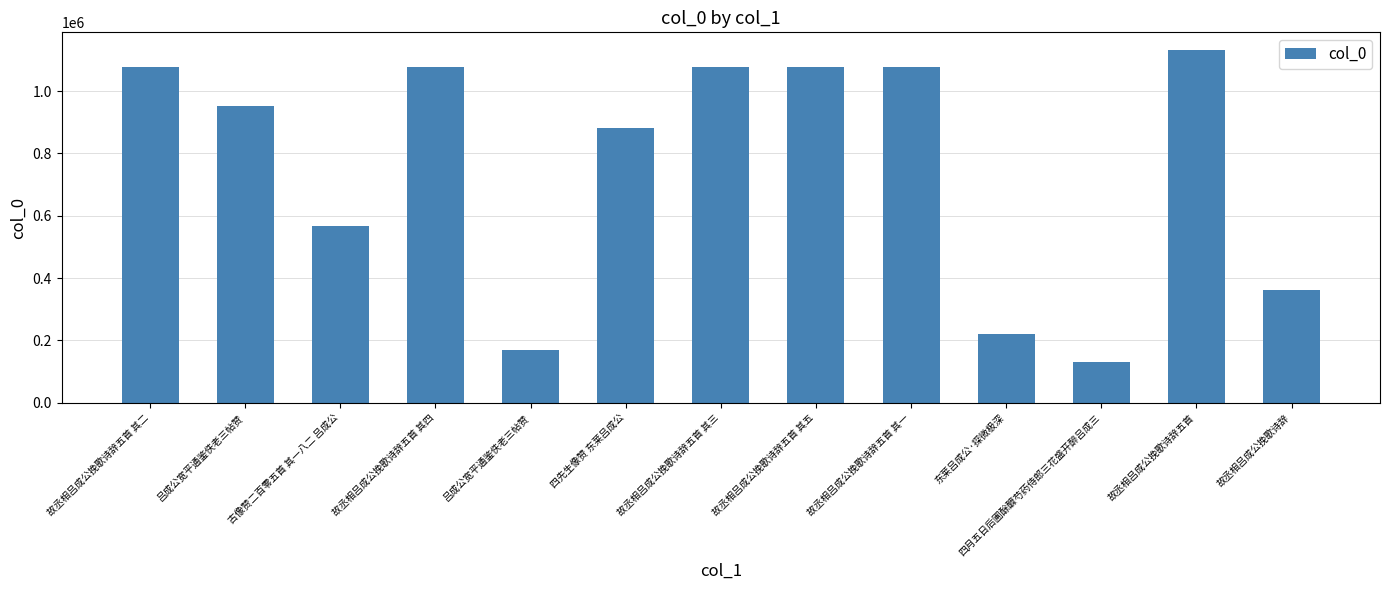

At which category does the chart reach its peak across all series?

故丞相吕成公挽歌诗辞五首